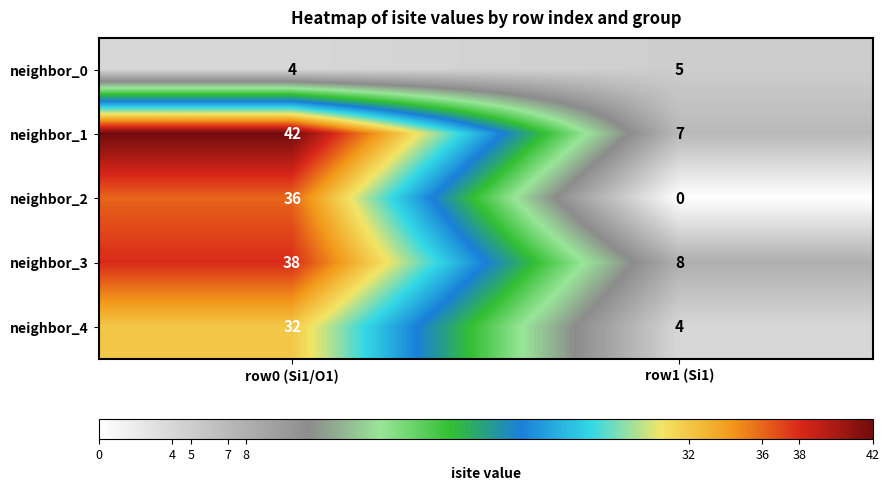

How many values in the neighbor_3 series are below 38?

1